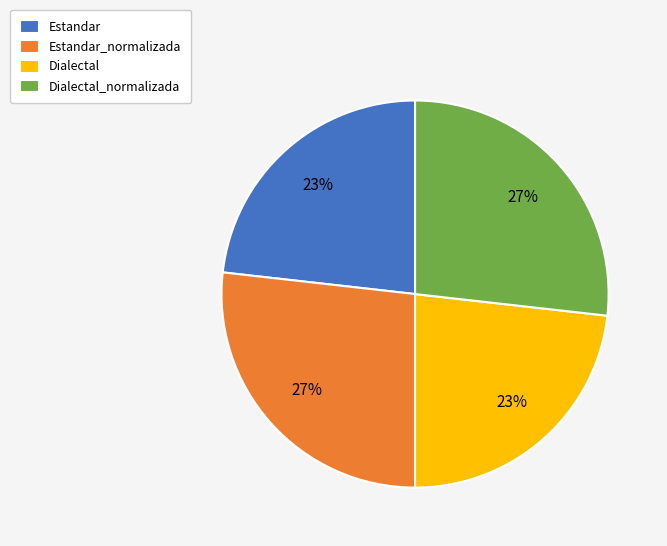

Does any single category account for the majority?

No